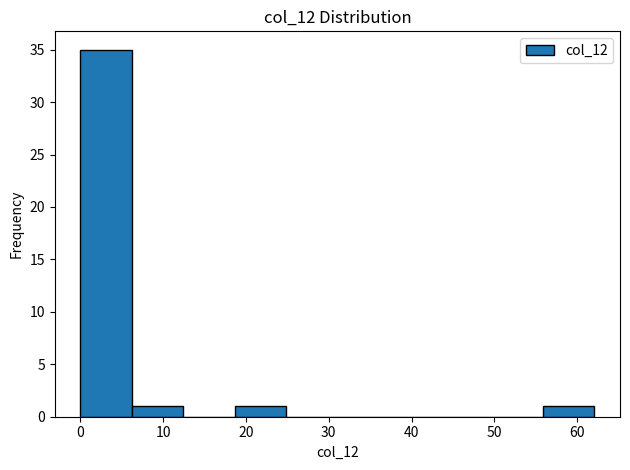

Which range on the x-axis has the tallest bar?

0 to 6